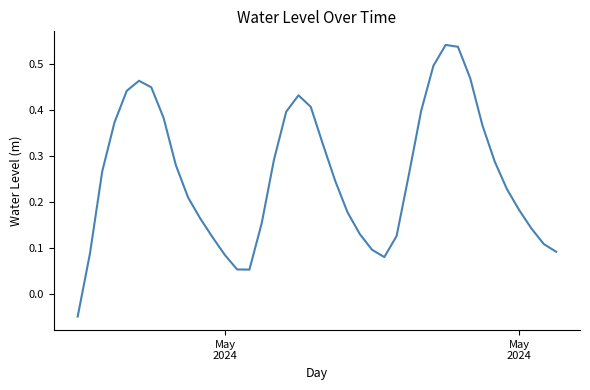

What is the difference between the maximum and minimum values?

0.6